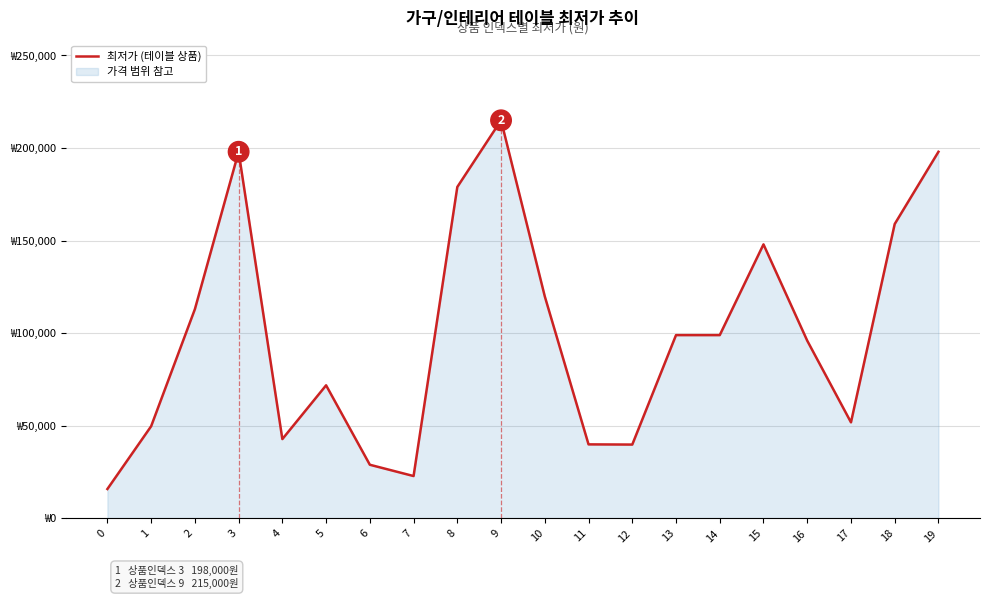

What is the smallest value displayed?

15900